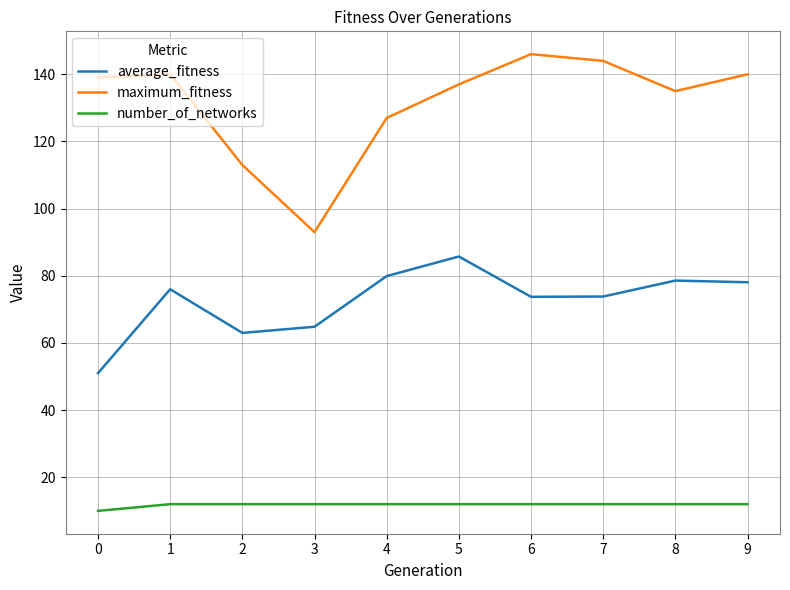

How many series are shown in this chart?

3